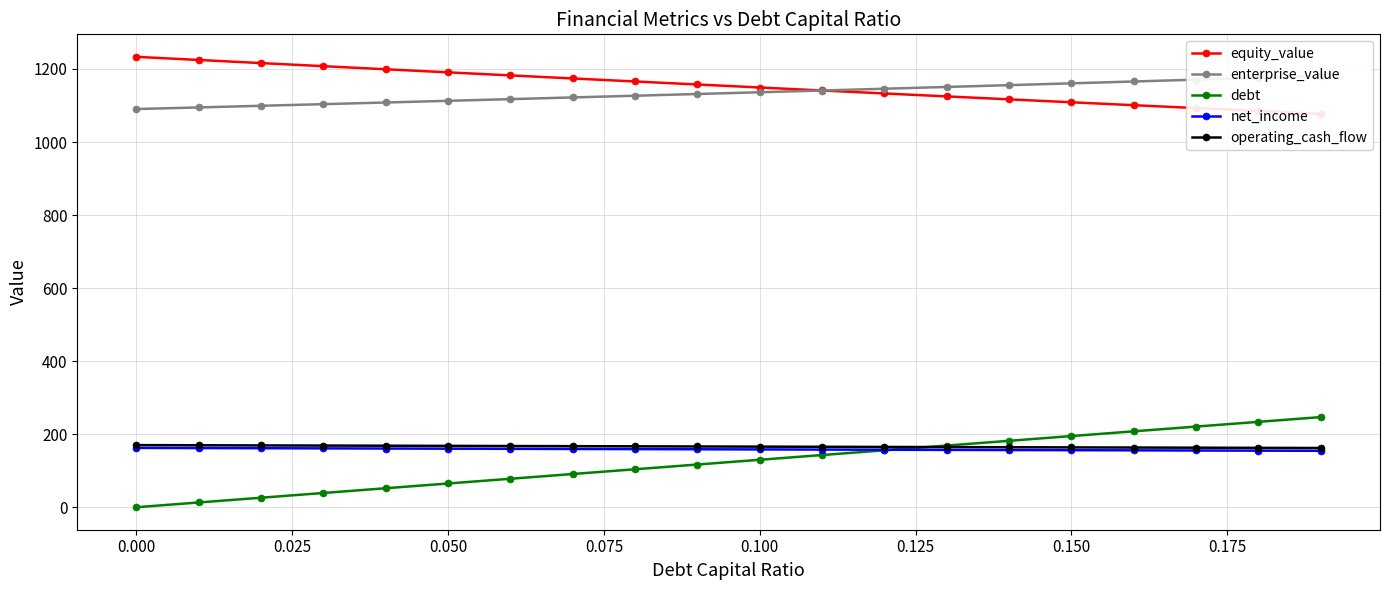

Is it true that debt equals 132.8 at 0.000?

False